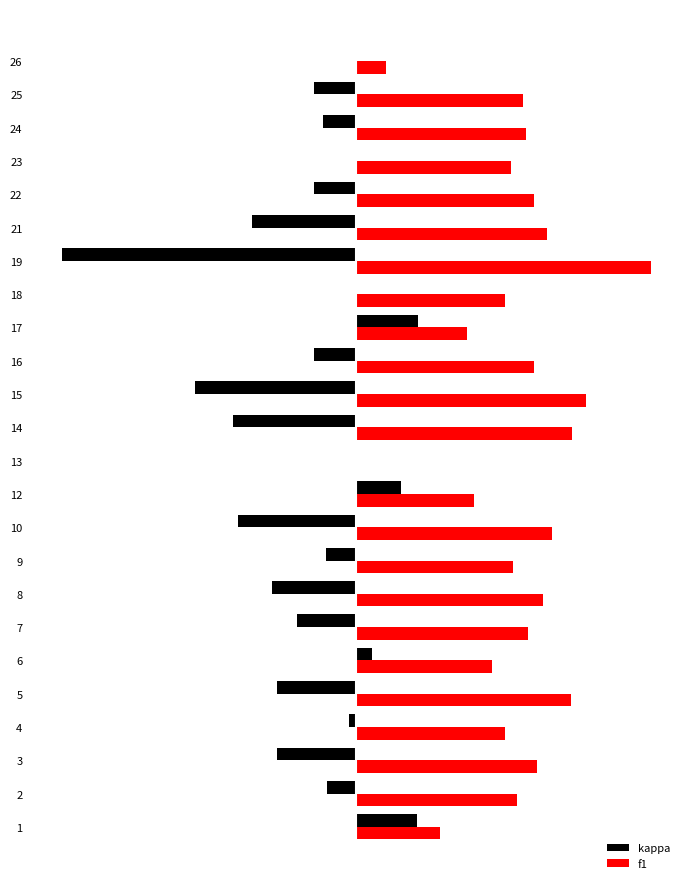

What is the minimum value shown in the chart?

-1.0